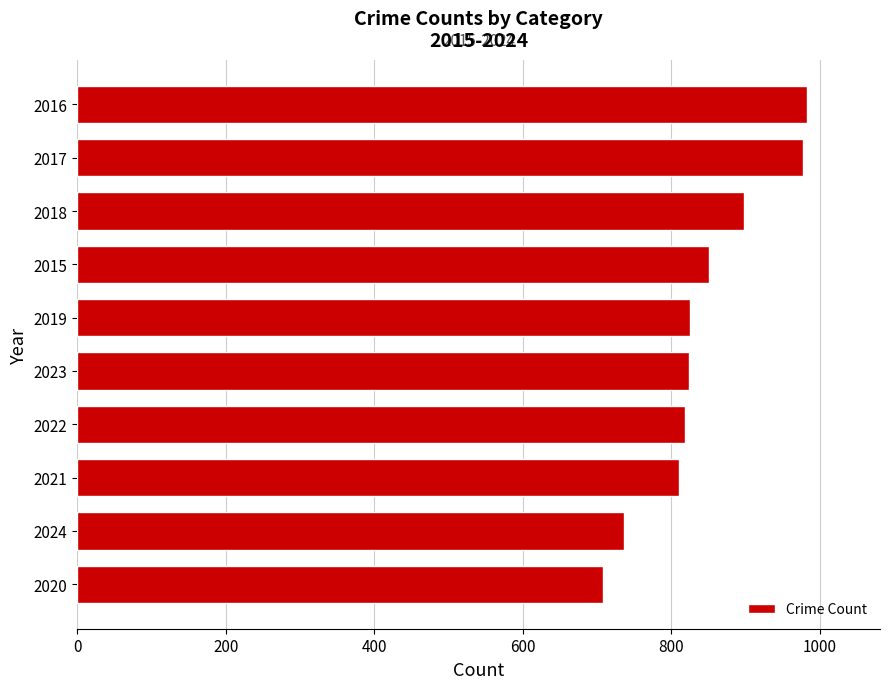

Is it true that the value at 2022 is 819?

True